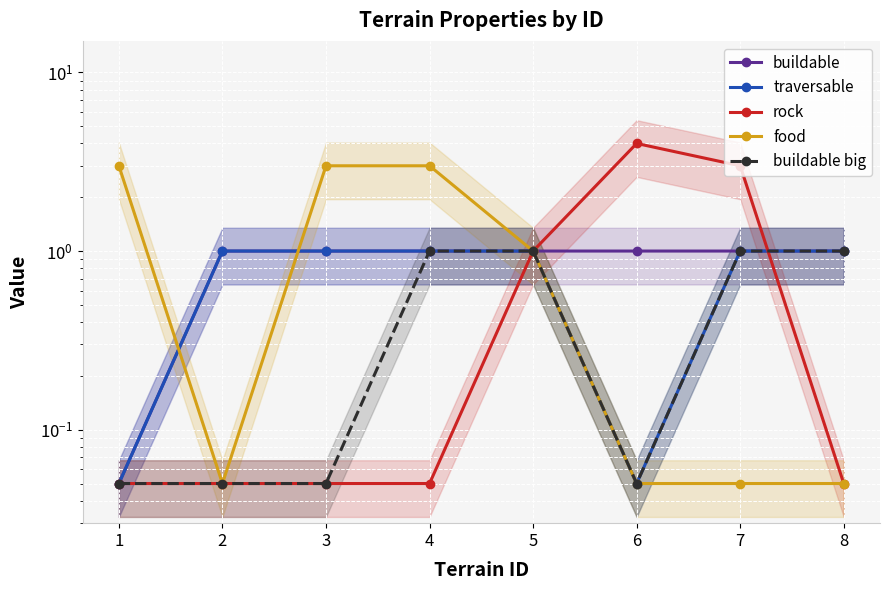

How many data points in traversable are less than 1?

2